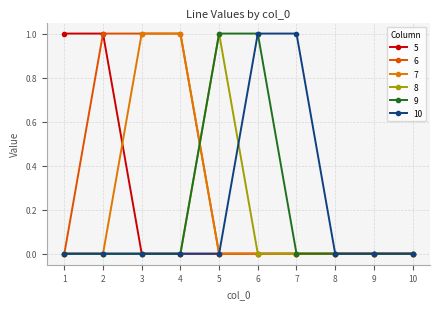

The value of 6 at 9 is 0. True or false?

True